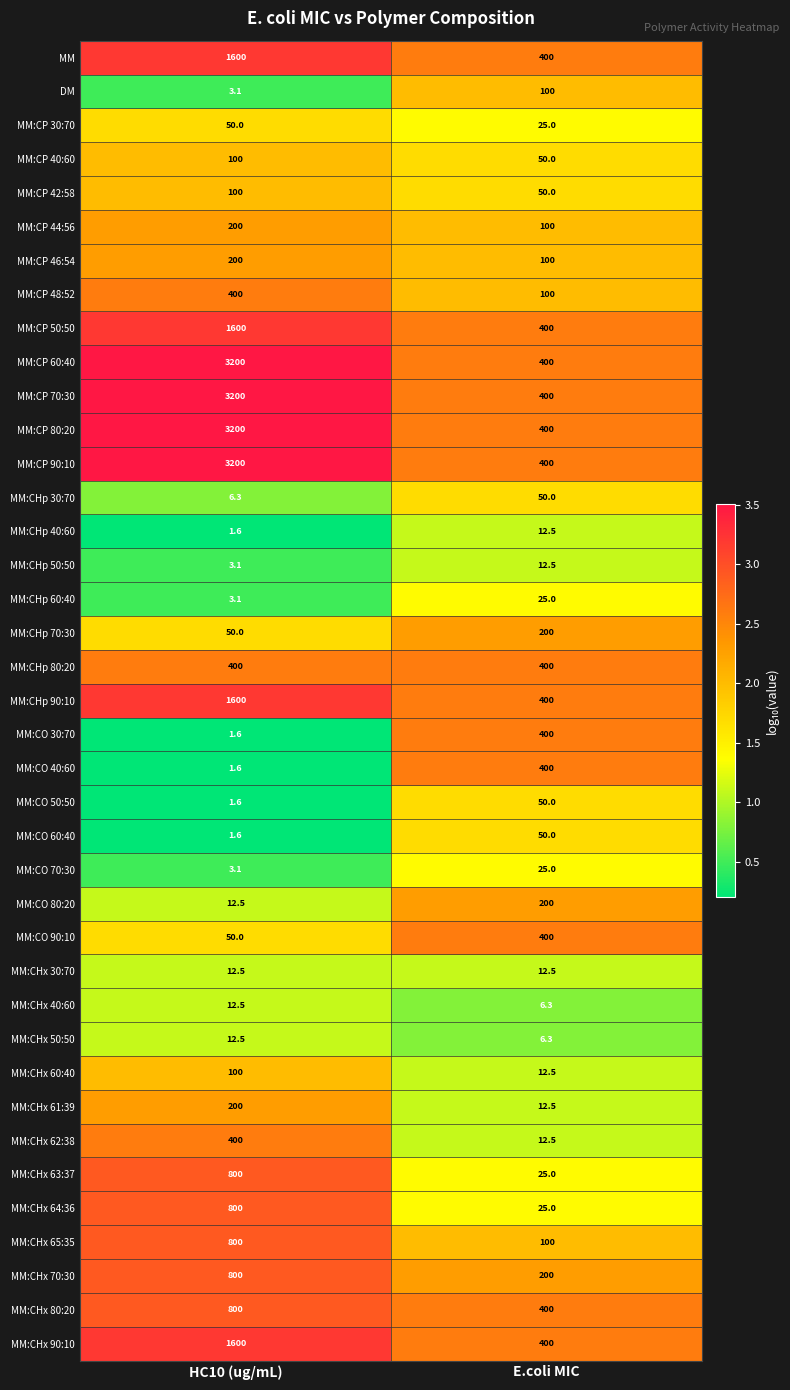

At which label does MM:CHx 64:36 reach its peak?

HC10 (ug/mL)